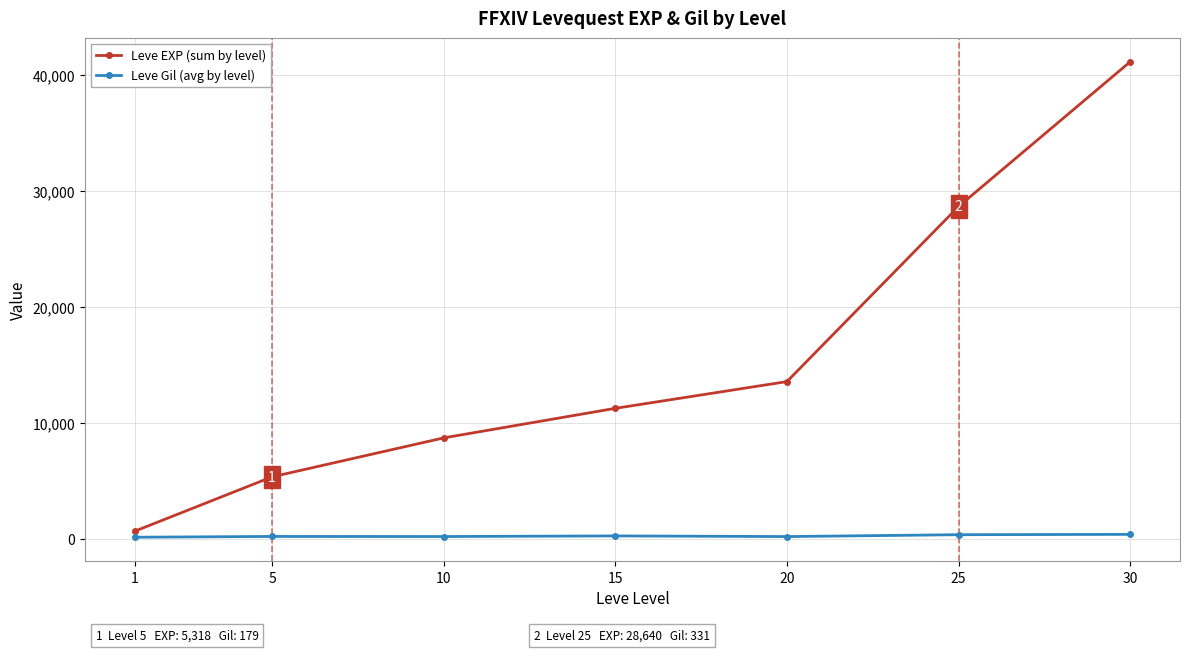

What is the difference between the maximum and minimum values in the Leve EXP (sum by level) series?

40498